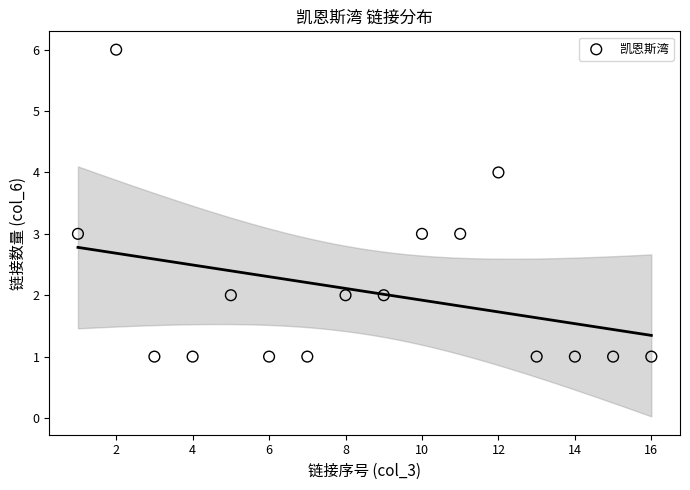

What is the range of Y values (max minus min)?

5